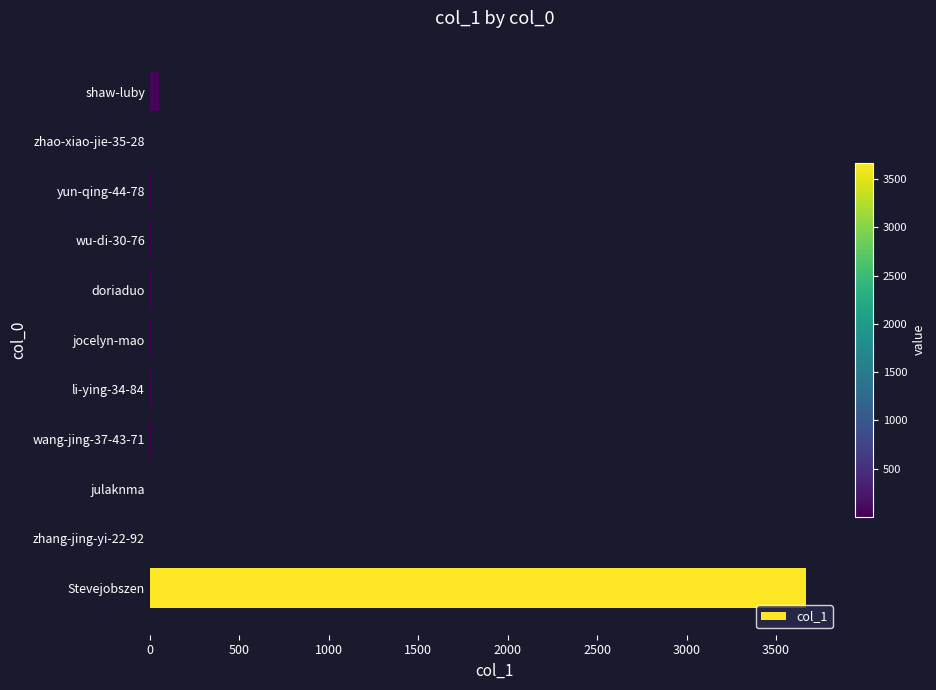

The chart shows a value of 11 at li-ying-34-84. True or false?

True